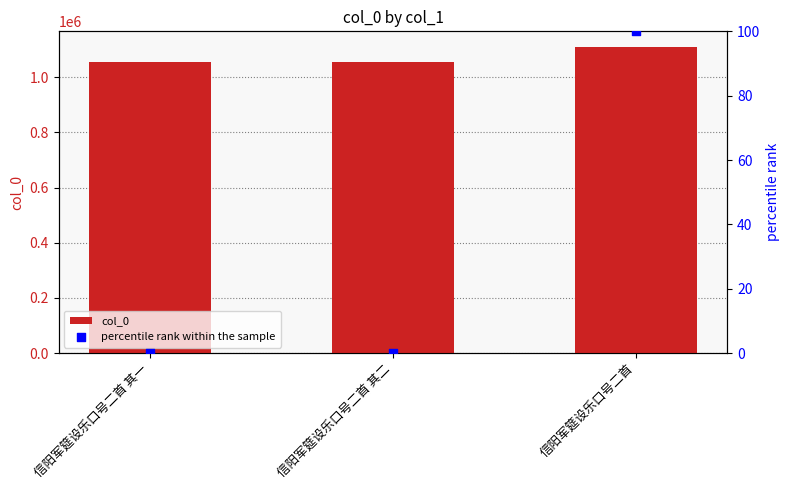

What are all the series names shown in the legend?

col_0, percentile rank within the sample